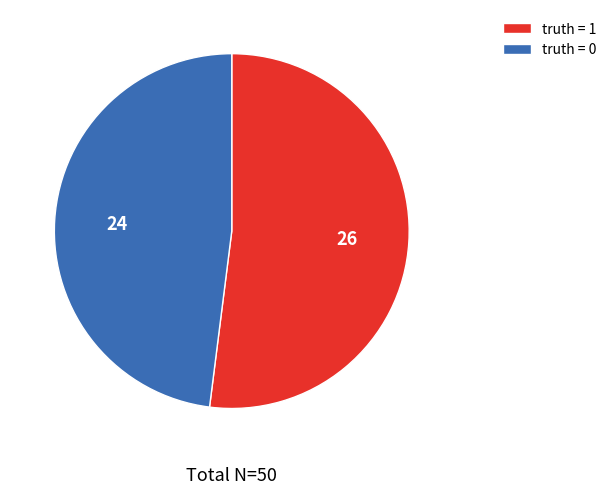

Is it true that truth = 1 is 52% of the pie?

True